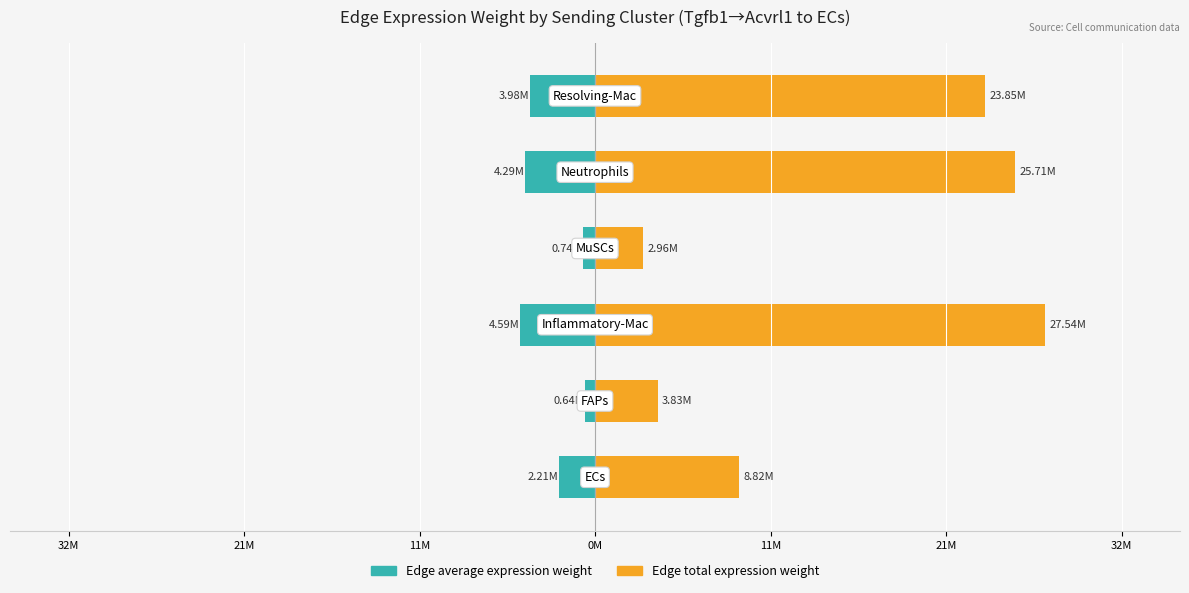

At 21M, list the series in order from smallest to largest.

Edge average expression weight, Edge total expression weight